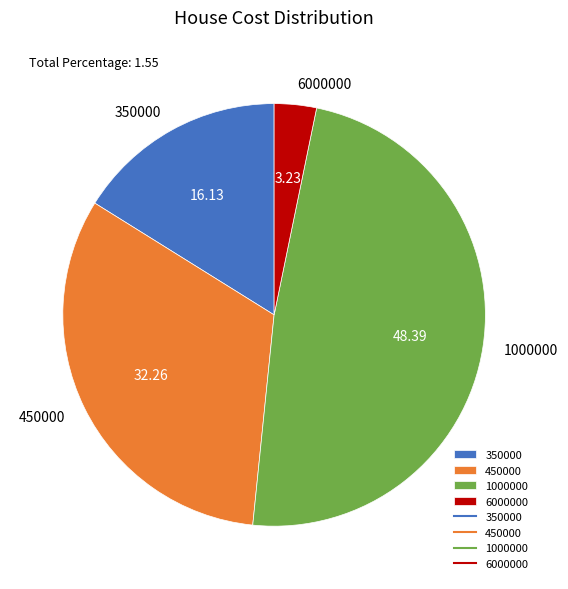

The 450000 slice represents 18% of the pie. True or false?

False